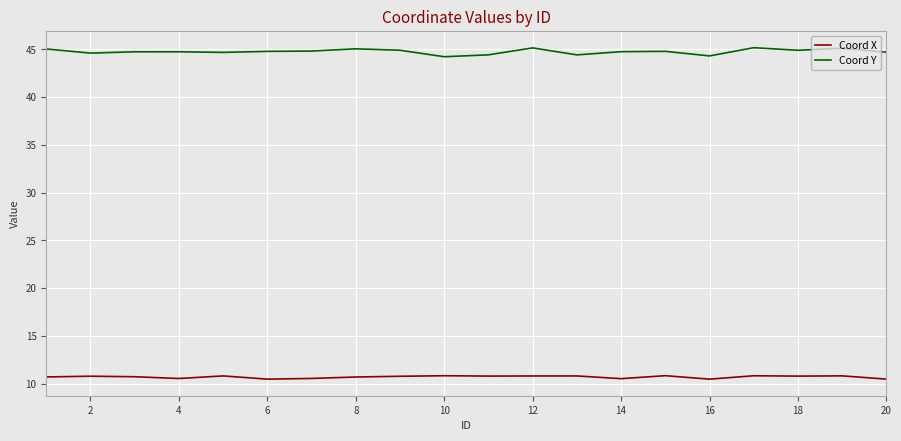

Which series has the largest range (max minus min)?

Coord Y